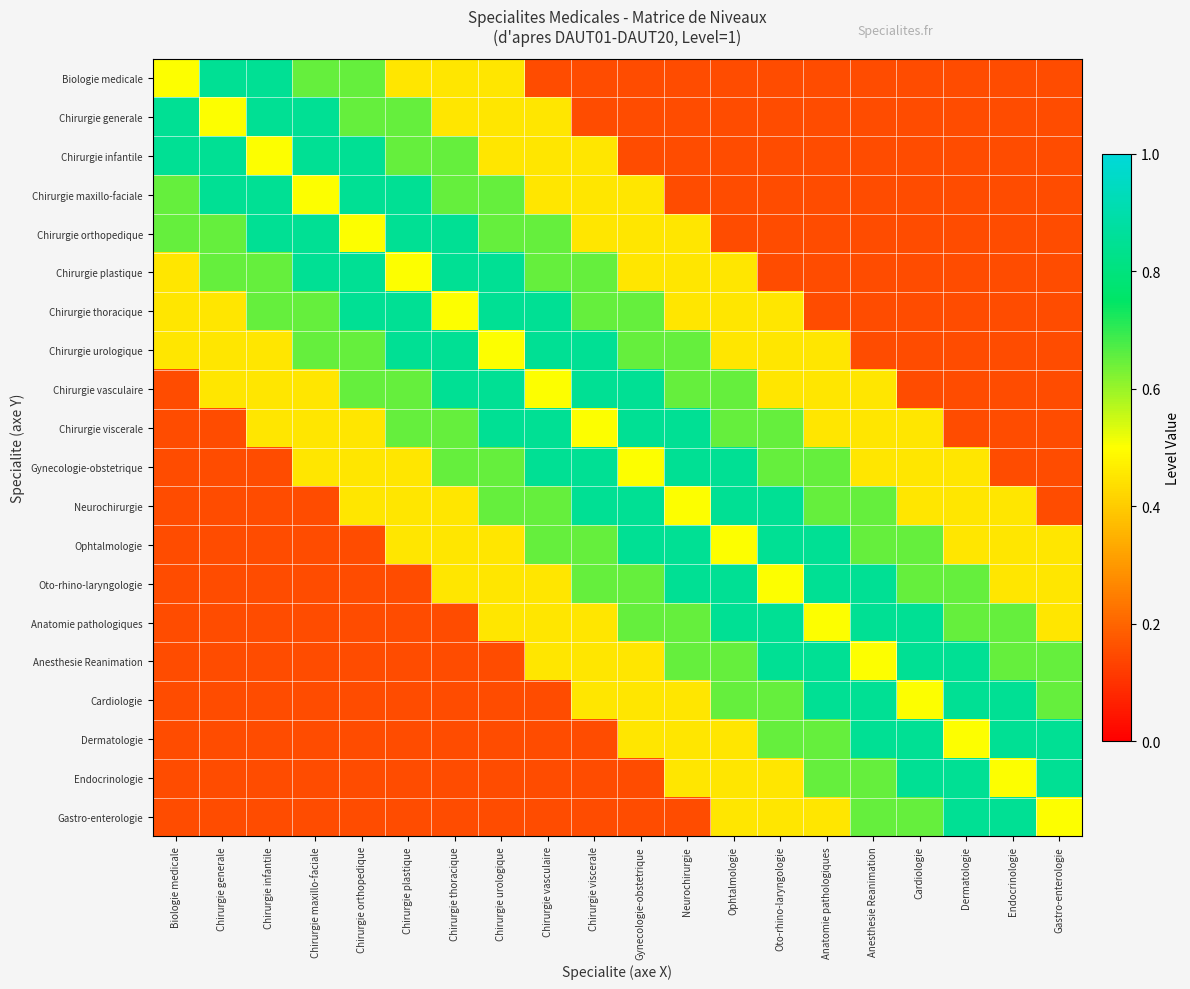

At how many categories does at least one series exceed 0?

20